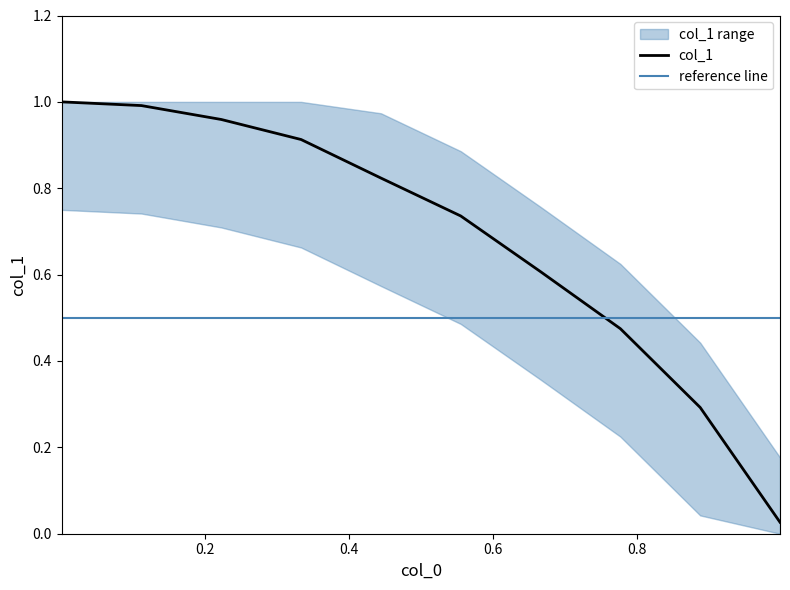

Count the number of data series in this chart.

1